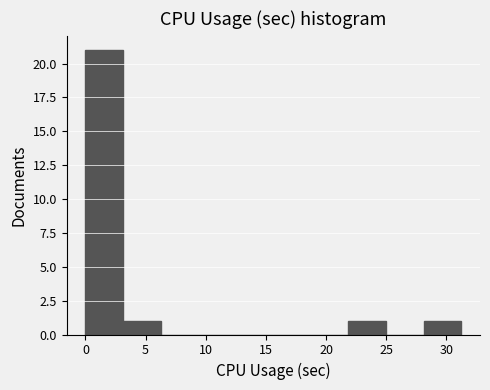

Reading left to right, list every bar in this chart as the range it spans on the x-axis followed by its height. Neither the bar edges nor the heights are printed on the chart, so give them approximately, as read against the axes.

0.0 to 3.0: 21
3.0 to 6.0: 1
6.0 to 9.5: 0
9.5 to 12.5: 0
12.5 to 15.5: 0
15.5 to 18.5: 0
18.5 to 22.0: 0
22.0 to 25.0: 1
25.0 to 28.0: 0
28.0 to 31.0: 1